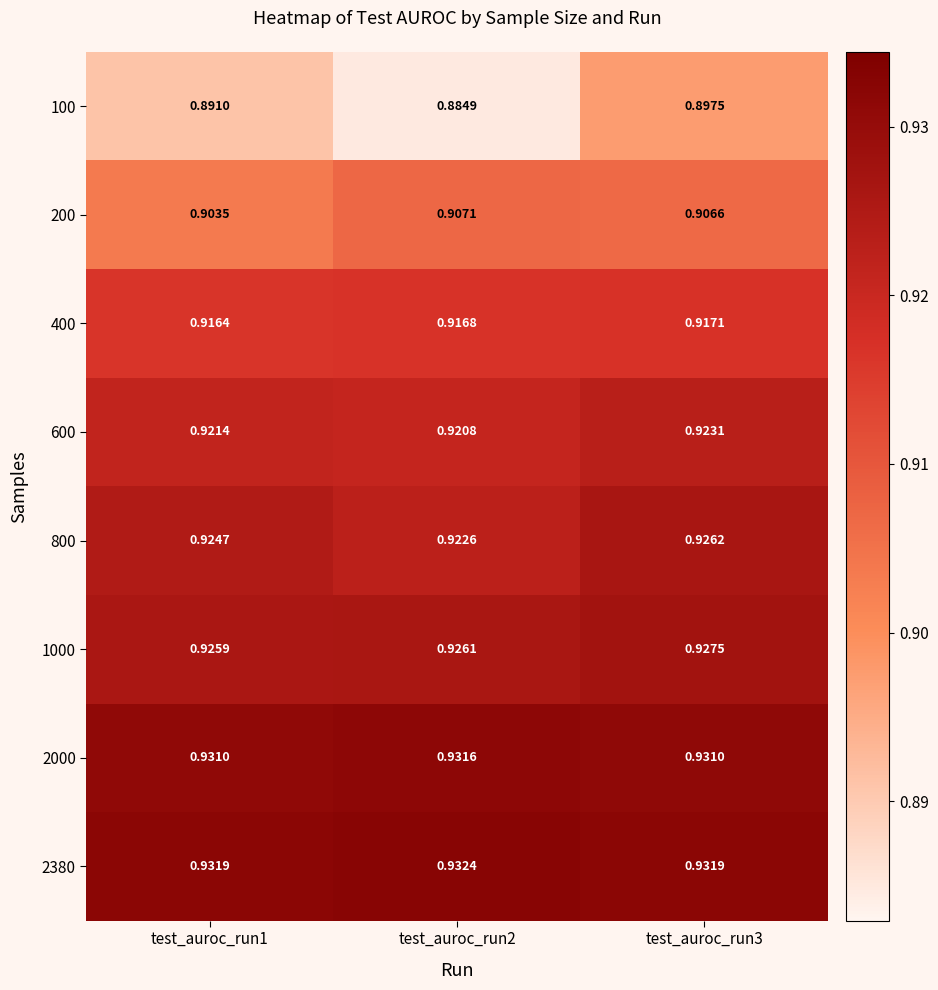

List the series in order of their peak value, lowest first.

100, 200, 400, 600, 800, 1000, 2000, 2380